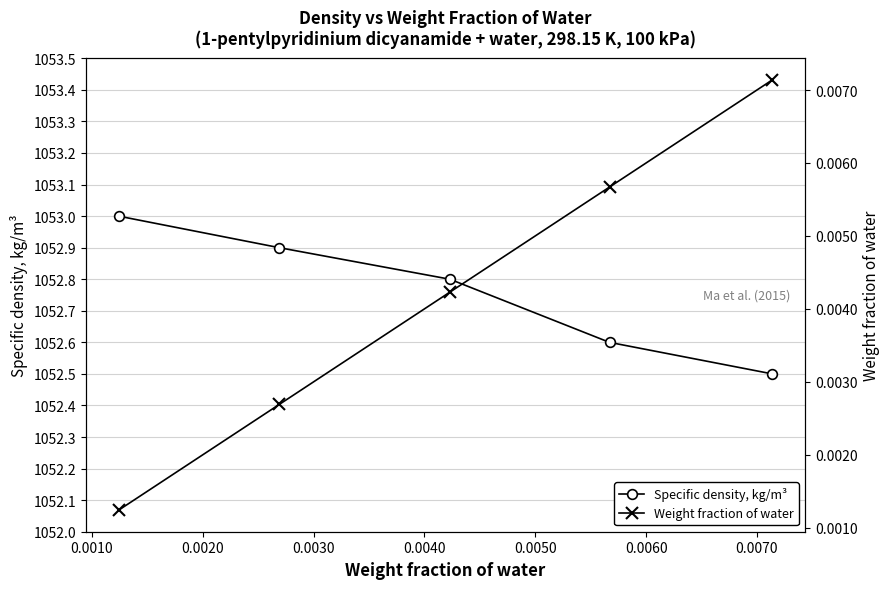

What is the value of the Specific density, kg/m³ point at the 5th from the left?

1052.5